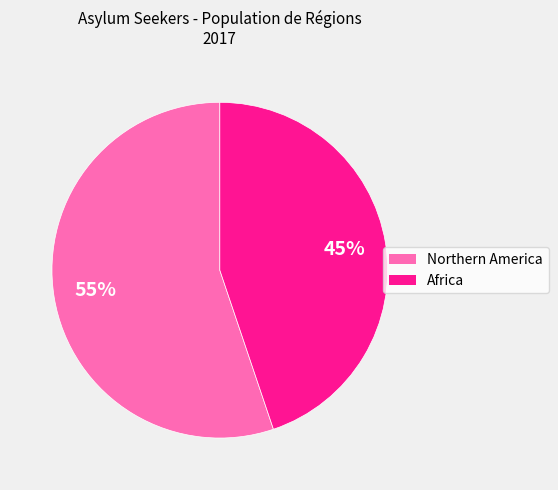

To the nearest percent, what is the difference between the Africa and Northern America slice percentages?

10%